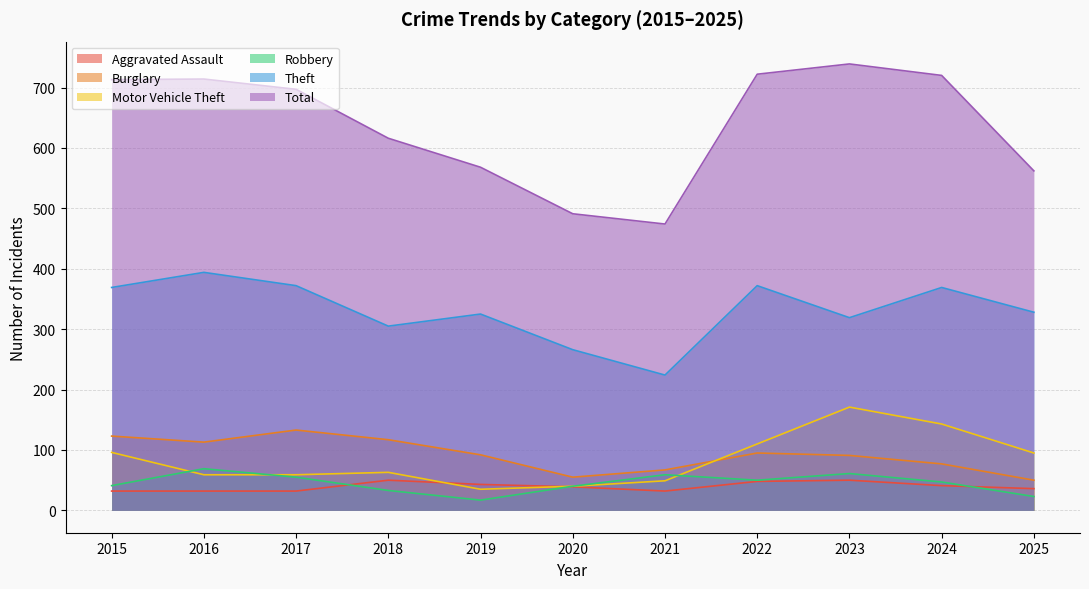

Reading left to right, what are all the values shown in this chart?

Aggravated Assault: 2015=32	2016=32	2017=32	2018=50	2019=43	2020=39	2021=32	2022=48	2023=50	2024=41	2025=36
Burglary: 2015=123	2016=113	2017=133	2018=117	2019=92	2020=55	2021=67	2022=95	2023=91	2024=77	2025=50
Motor Vehicle Theft: 2015=96	2016=59	2017=59	2018=63	2019=35	2020=40	2021=49	2022=110	2023=171	2024=143	2025=95
Robbery: 2015=41	2016=69	2017=55	2018=33	2019=17	2020=40	2021=59	2022=50	2023=61	2024=47	2025=23
Theft: 2015=369	2016=394	2017=372	2018=305	2019=325	2020=266	2021=224	2022=372	2023=319	2024=369	2025=328
Total: 2015=713	2016=714	2017=697	2018=616	2019=568	2020=491	2021=474	2022=722	2023=739	2024=720	2025=562